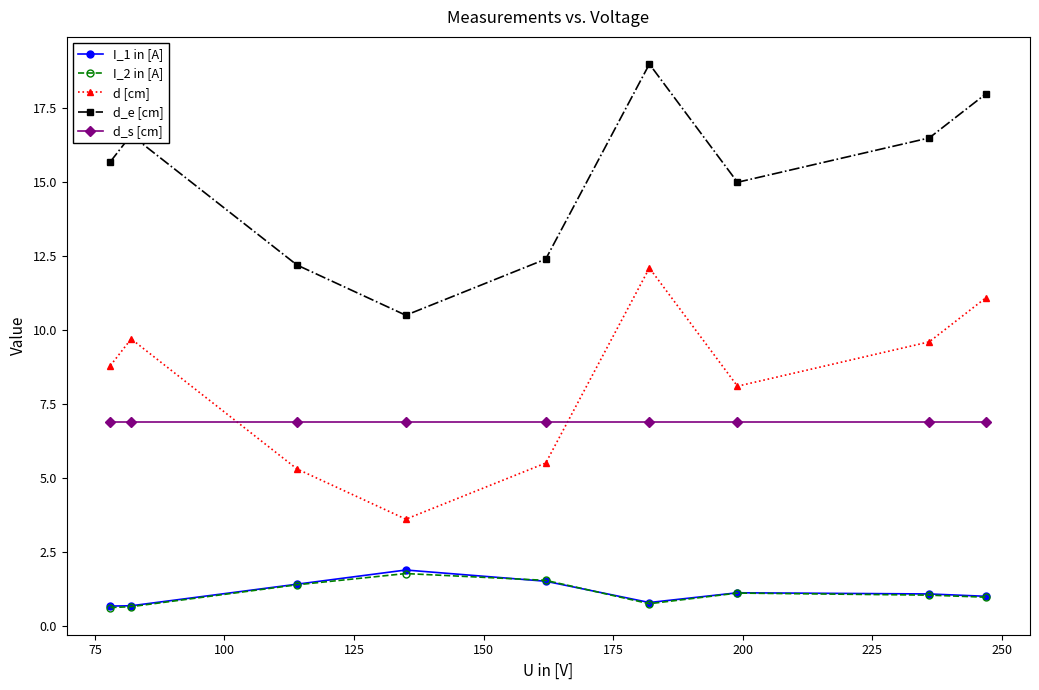

True or false: d_e [cm] and d [cm] intersect in this chart.

False